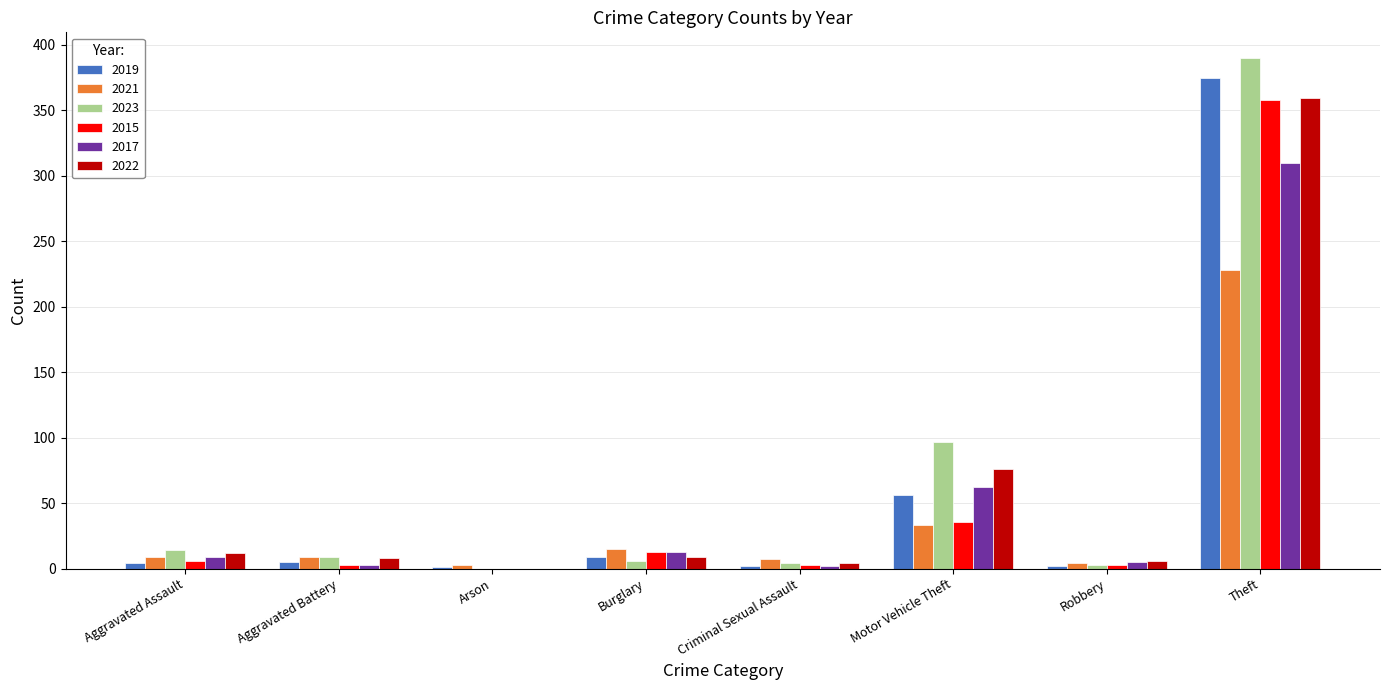

Where is 2017 nearest to the value 155?

Motor Vehicle Theft